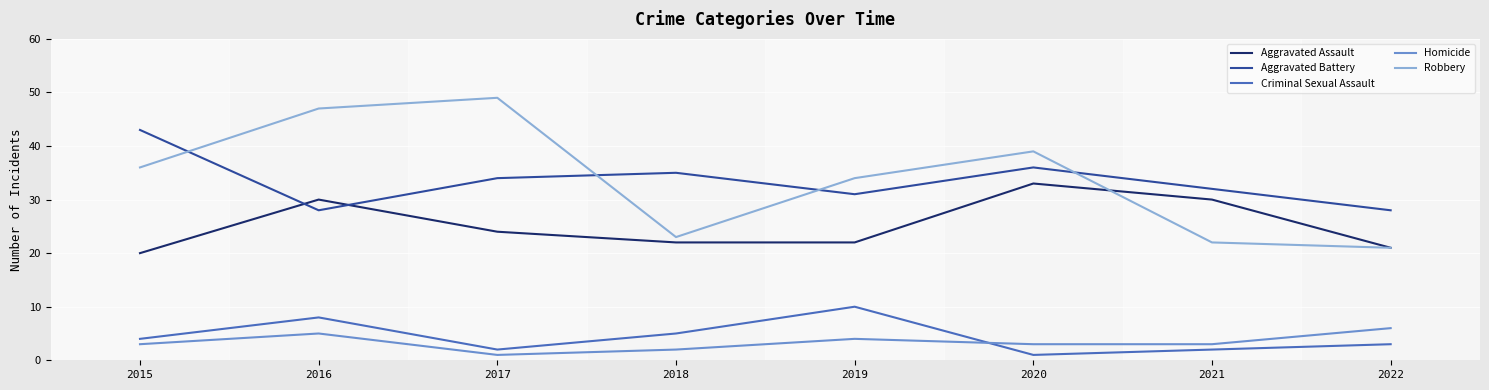

What is the sum of the Aggravated Assault values at 2021 and 2020?

63